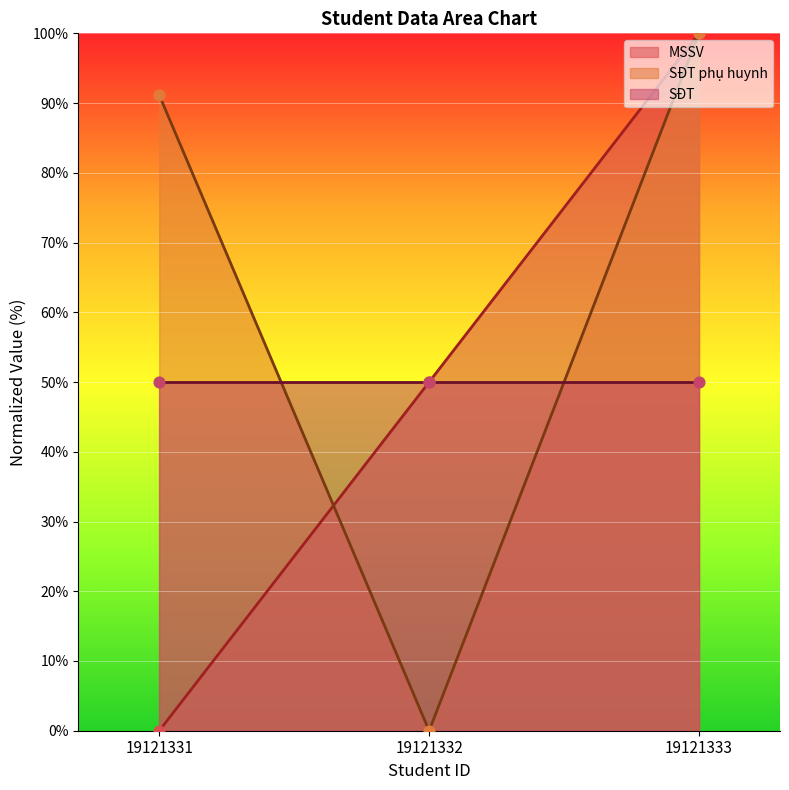

Which series reaches the maximum Y coordinate?

MSSV